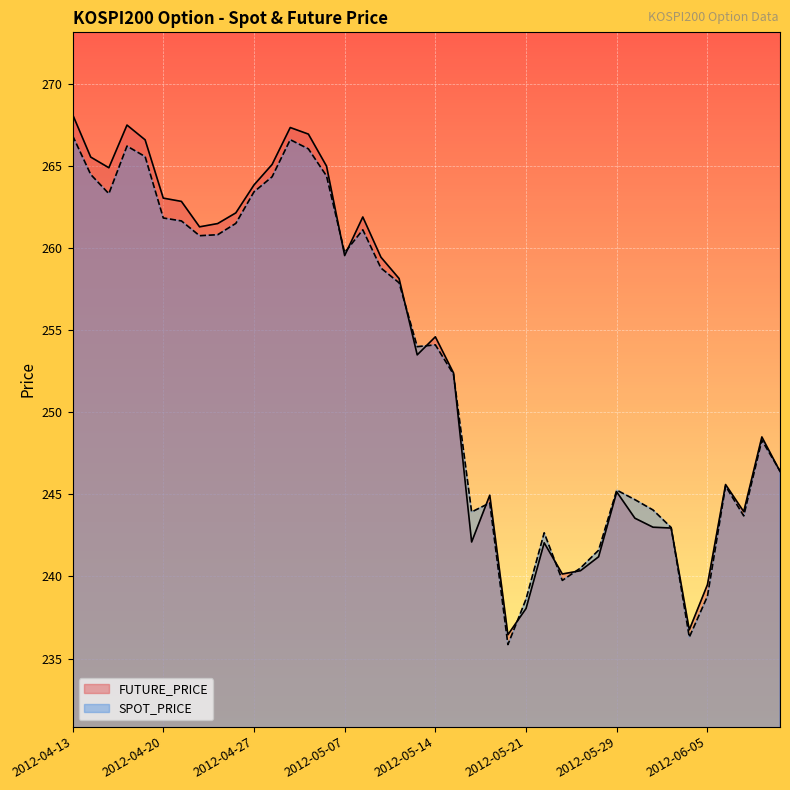

The value of FUTURE_PRICE at 2012-05-29 is 396.3. True or false?

False